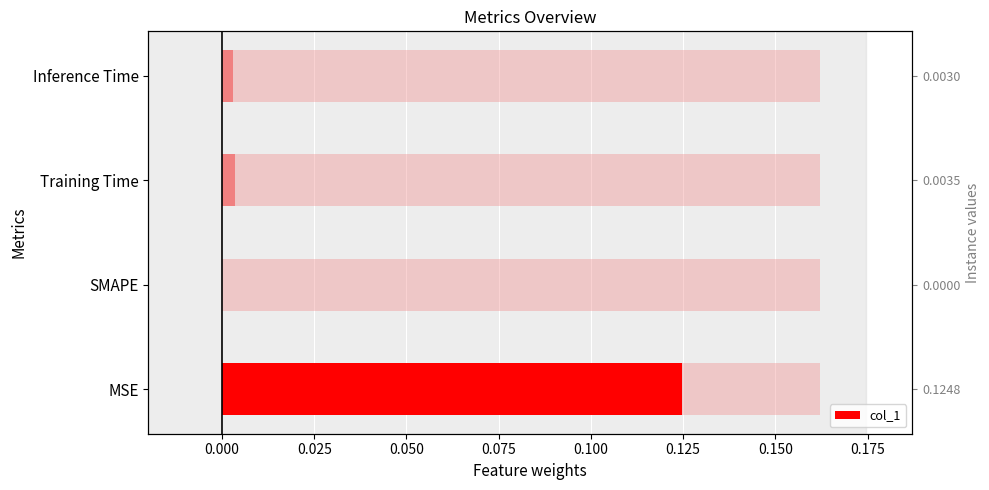

Reading left to right, list all the values displayed in this chart.

0.1	0.0	0.0	0.0